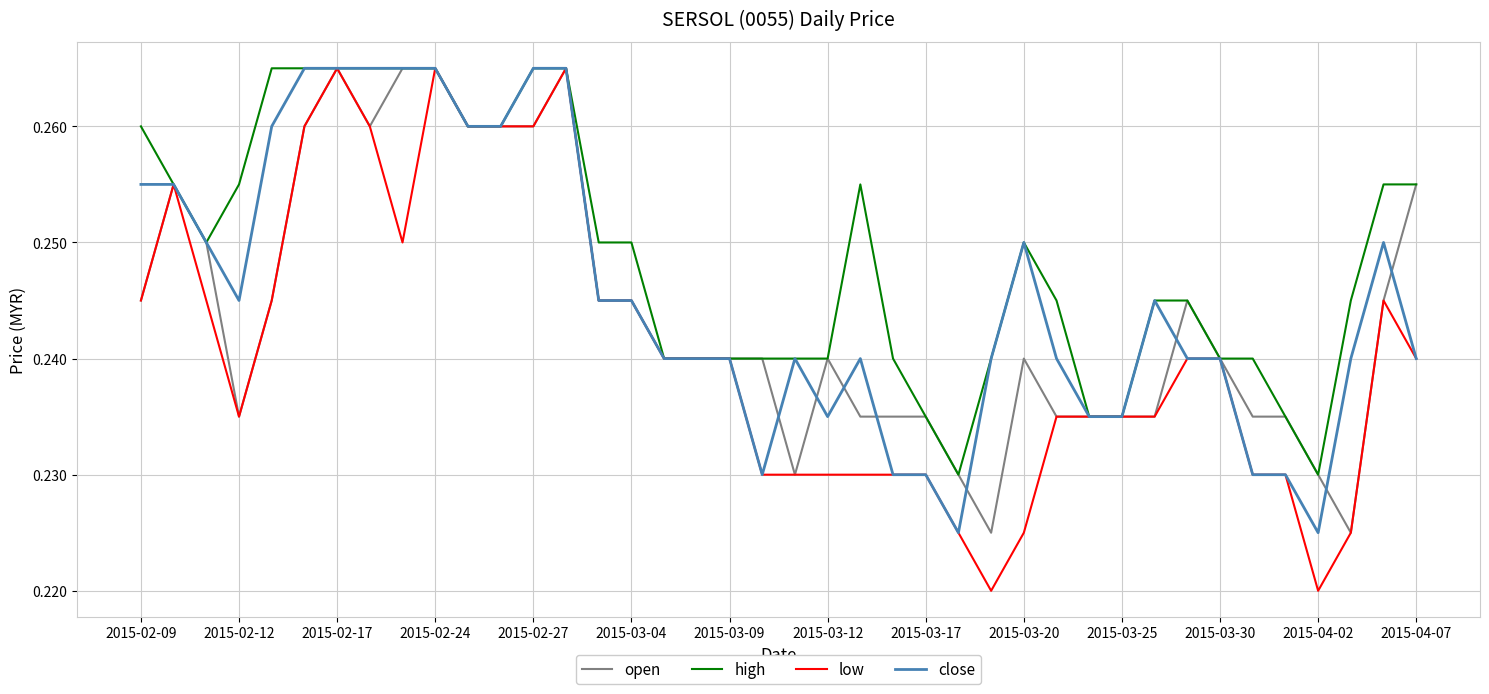

List the series in order of their overall mean, highest first.

high, close, open, low